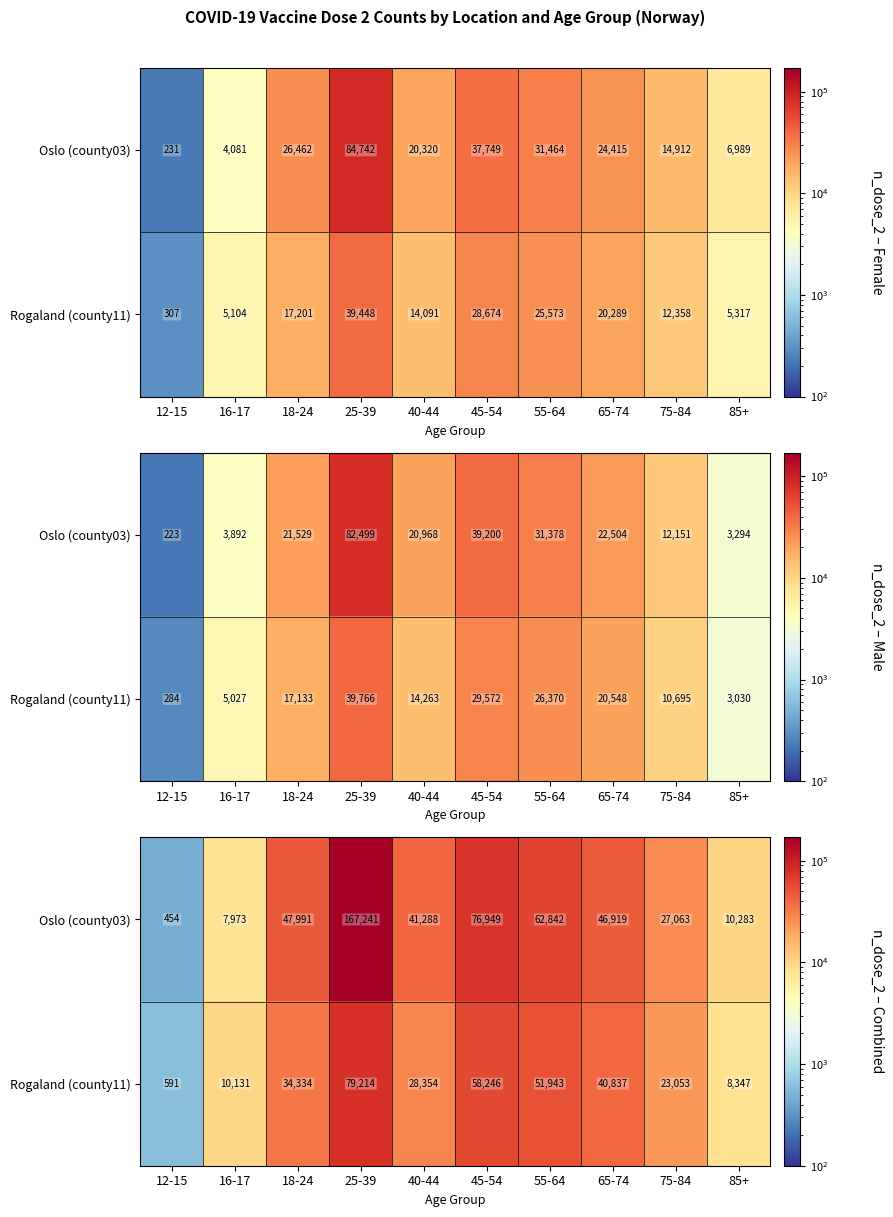

Rank the series by their maximum value, from lowest to highest.

Rogaland (county11), Oslo (county03)